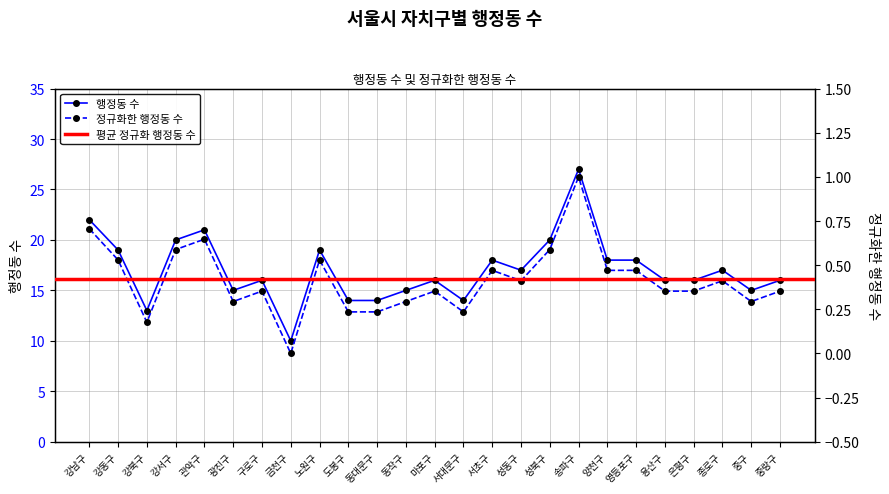

What is the sum of the 행정동 수 values at 성북구 and 구로구?

36.0